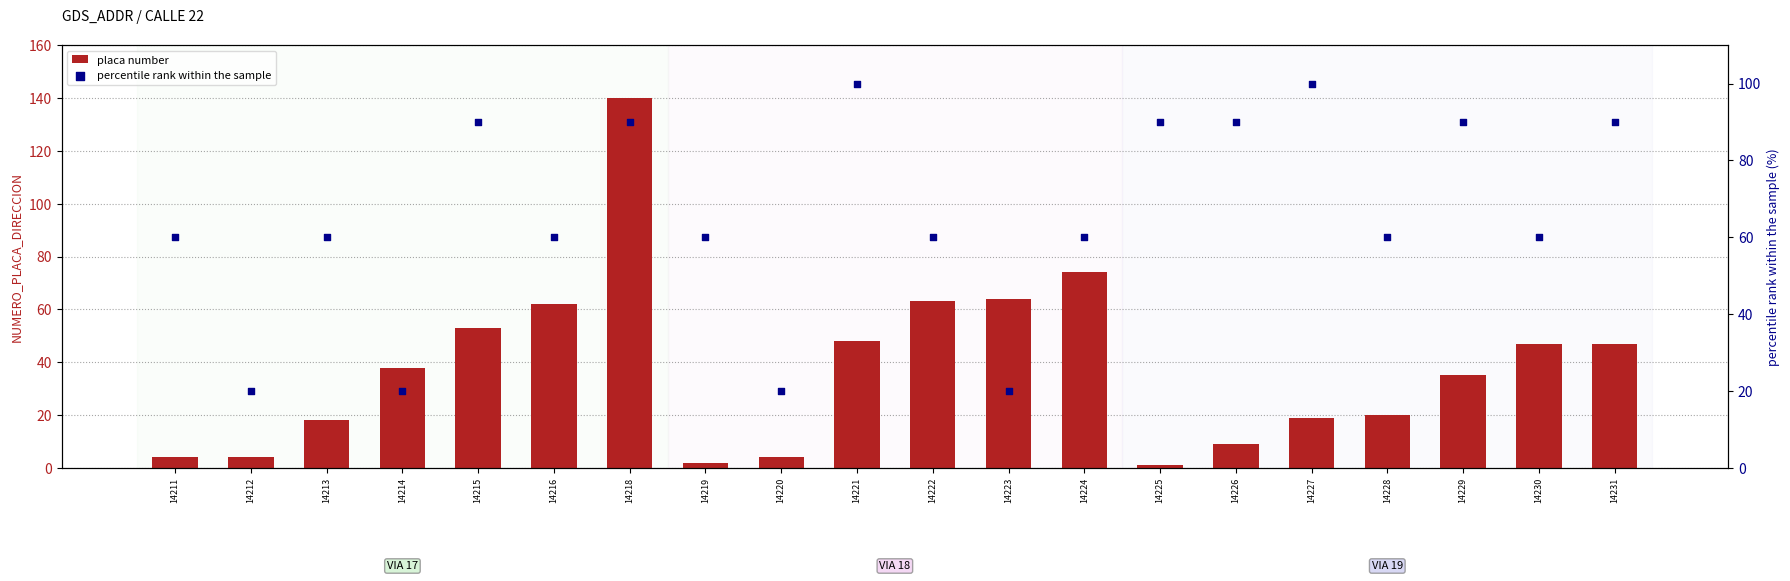

At which category is the sum across all series the highest?

14218